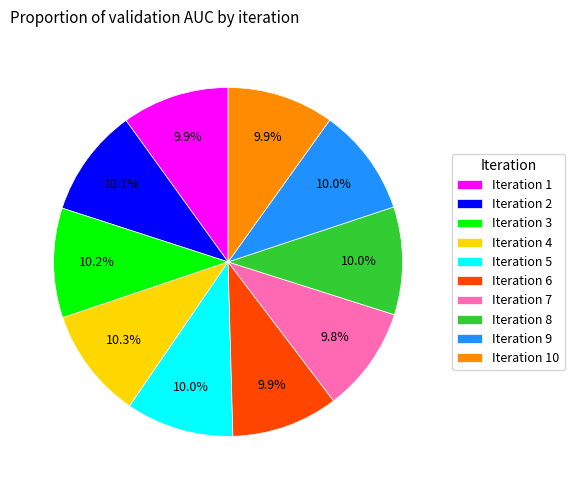

How much of the chart is everything except Iteration 10?

90.1%